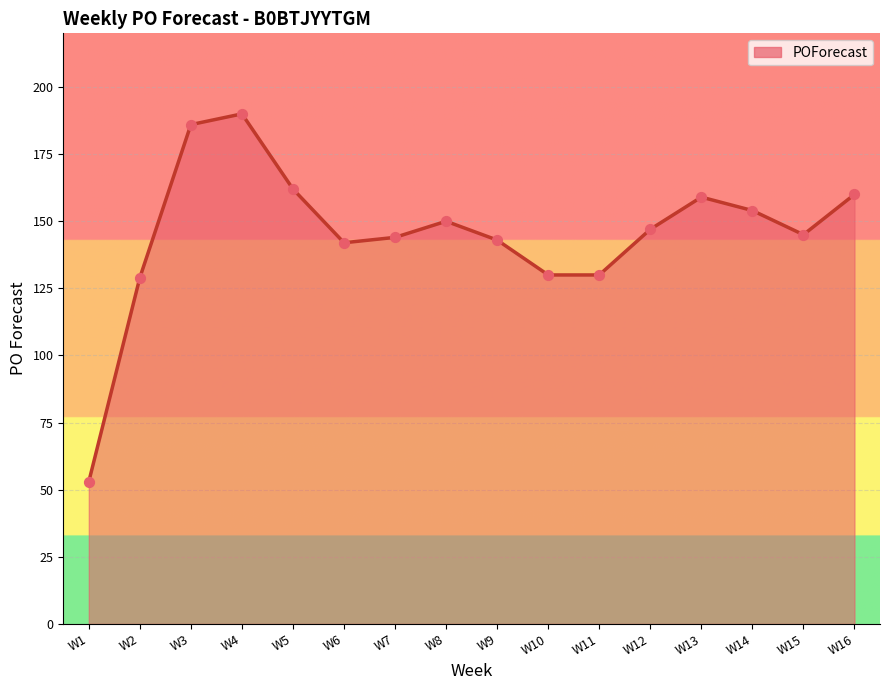

What is the ratio of the value at W8 to the value at W16?

0.9